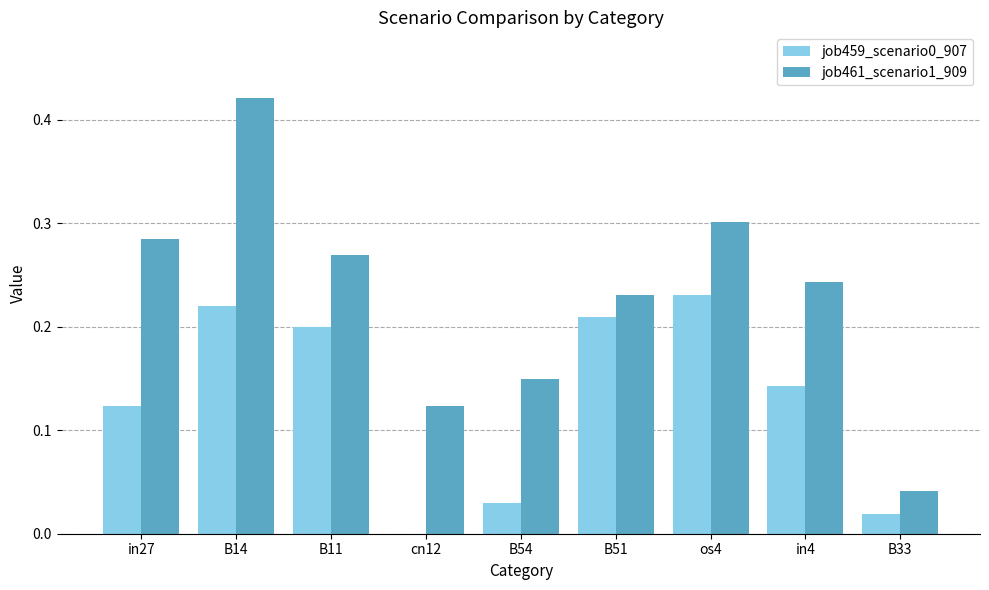

At which label does job461_scenario1_909 reach its peak?

B14